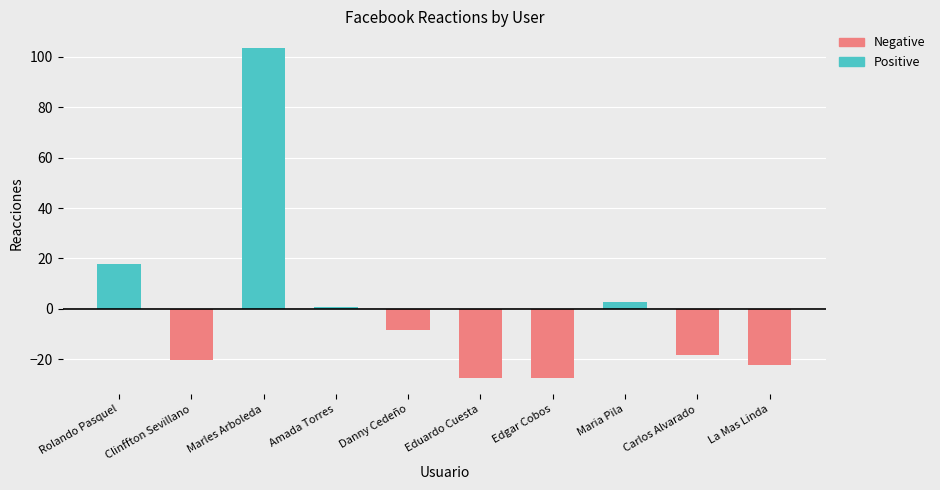

What is the average value of the Negative series?

-12.4